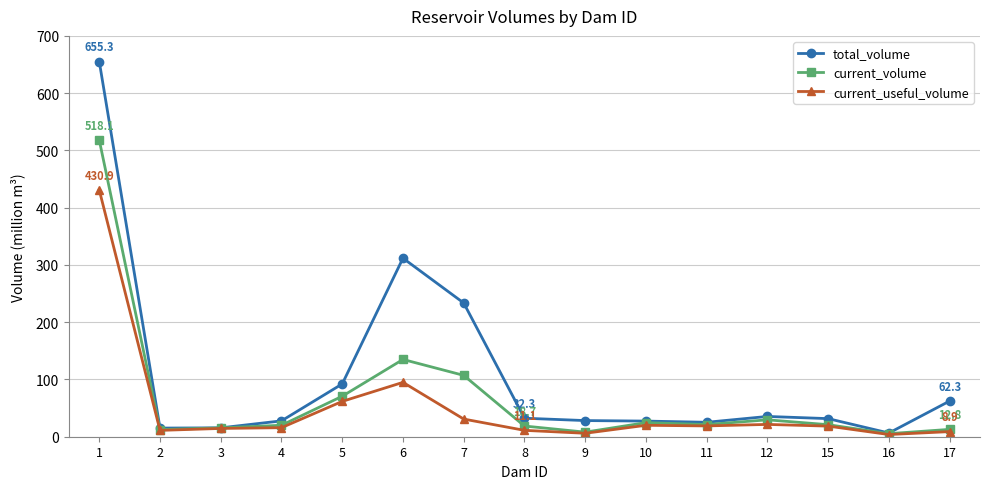

Count the number of data series in this chart.

3